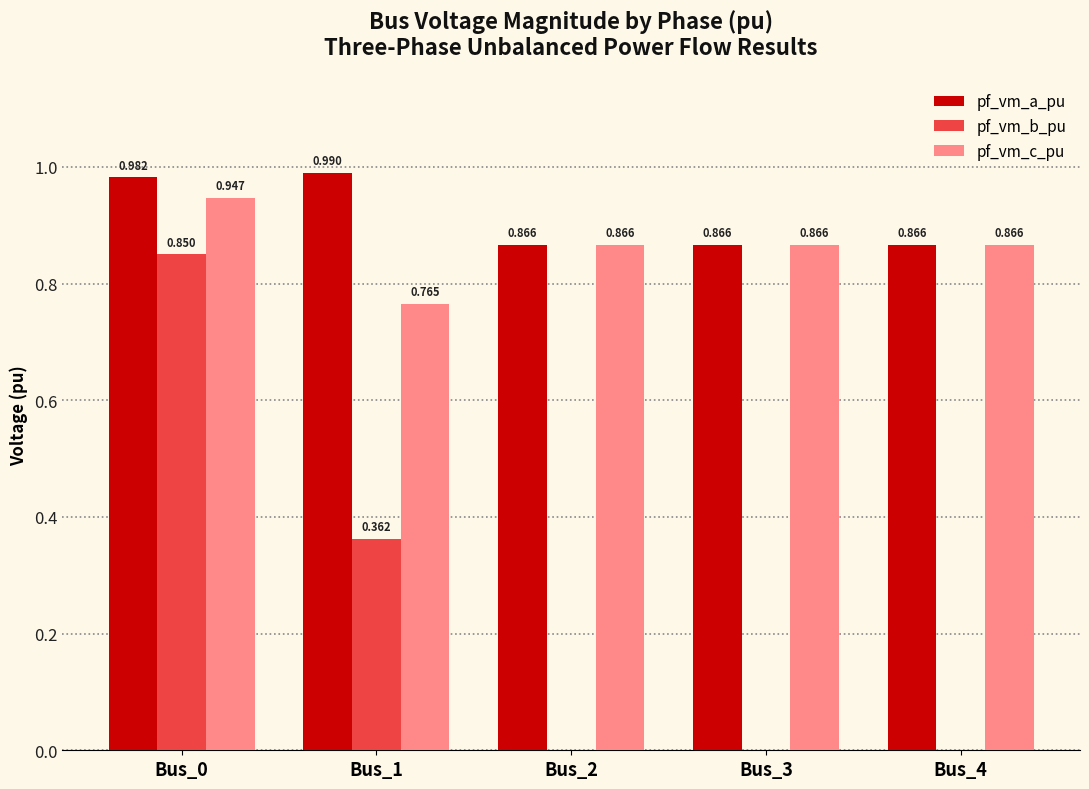

What are all the series names shown in the legend?

pf_vm_a_pu, pf_vm_b_pu, pf_vm_c_pu